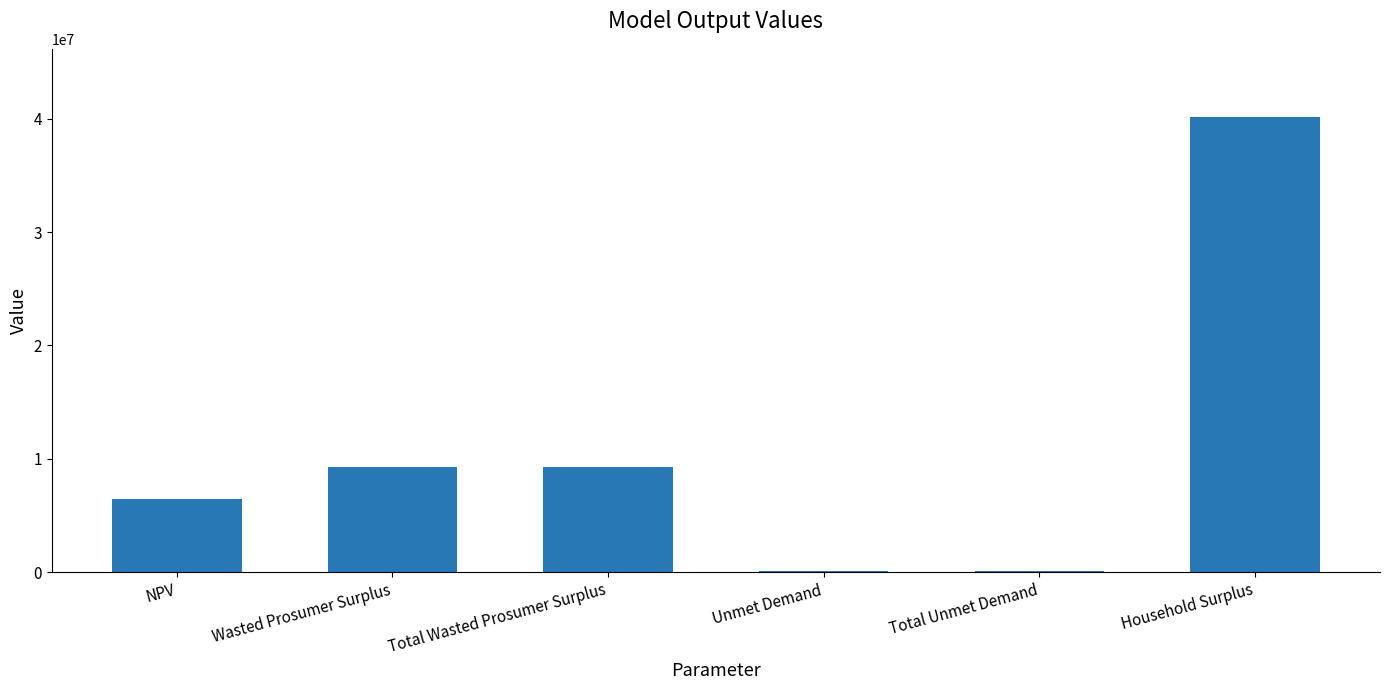

What is the label of the 2nd bar from the right?

Total Unmet Demand